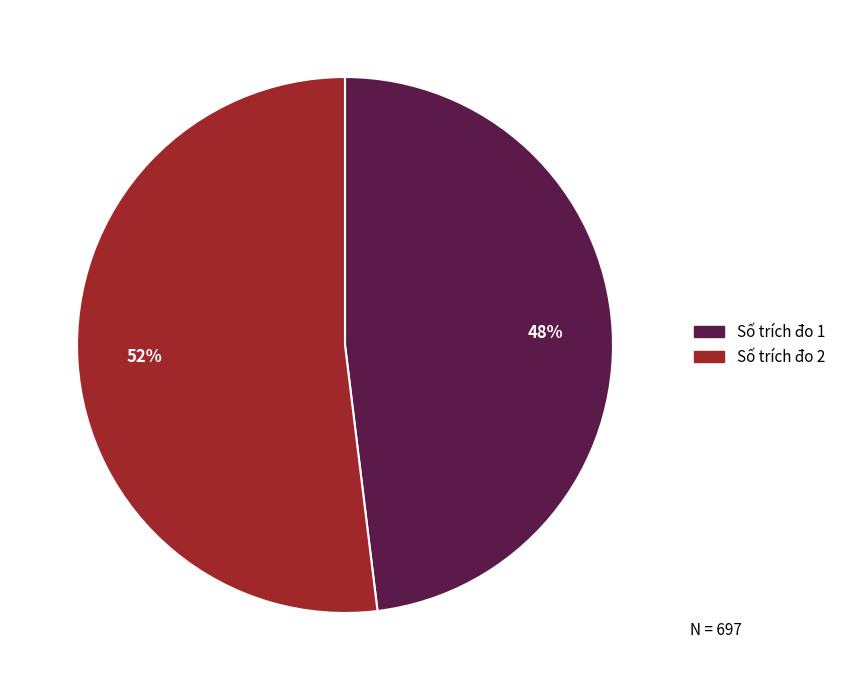

To the nearest percent, what is the average slice percentage?

50%